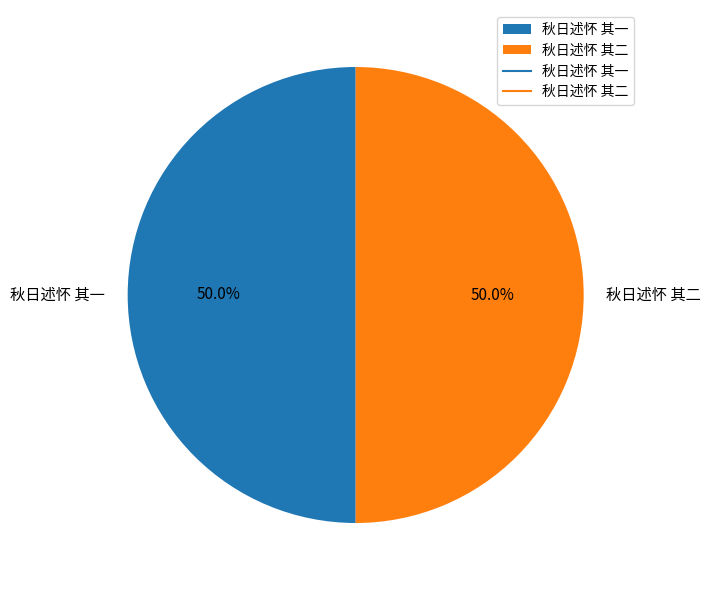

The 秋日述怀 其一 slice represents 50% of the pie. True or false?

True